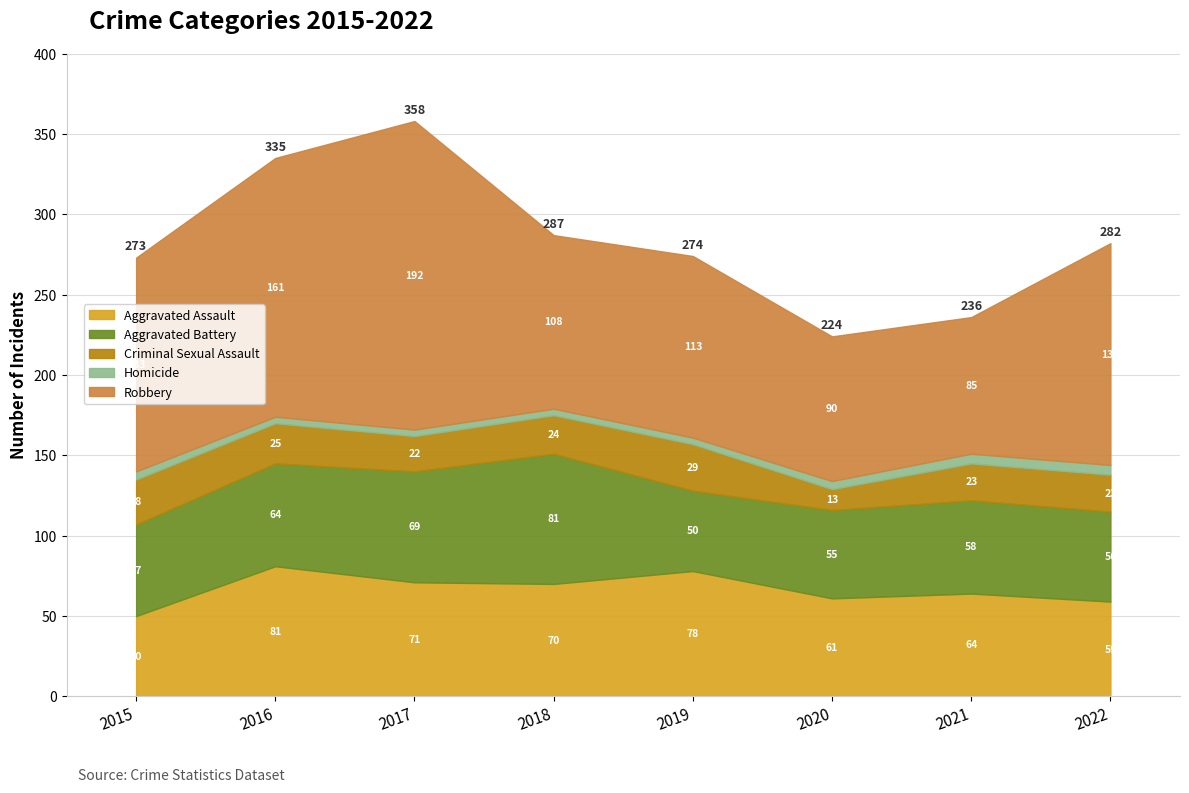

What is the difference between the second highest and second lowest values in the Homicide series?

2